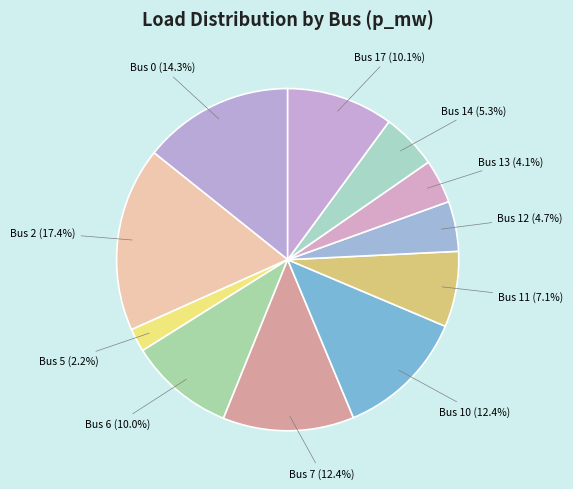

Count the number of slices in the pie.

11